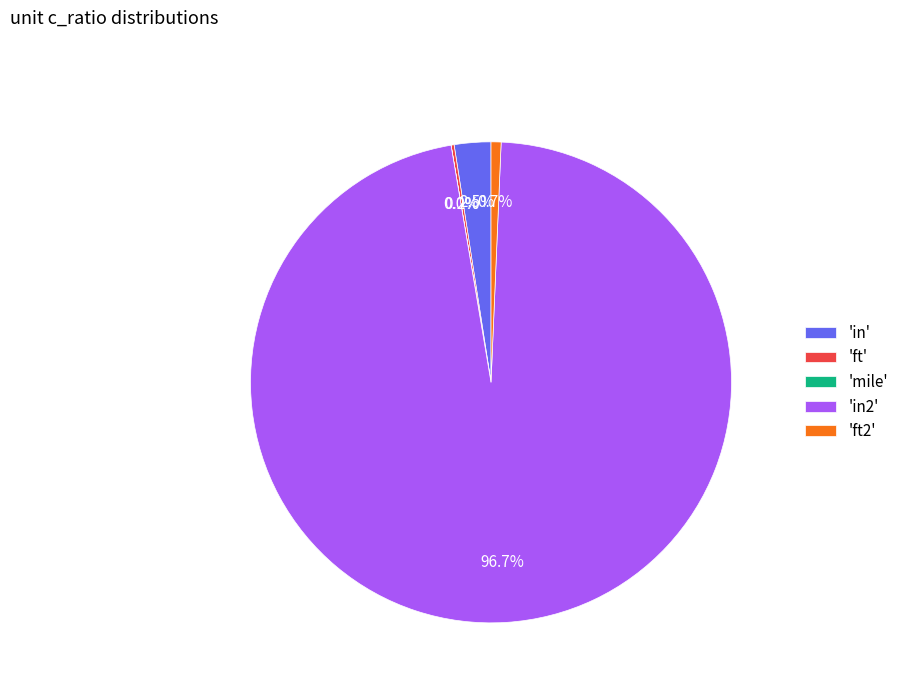

How much of the chart is everything except 'in'?

97.5%